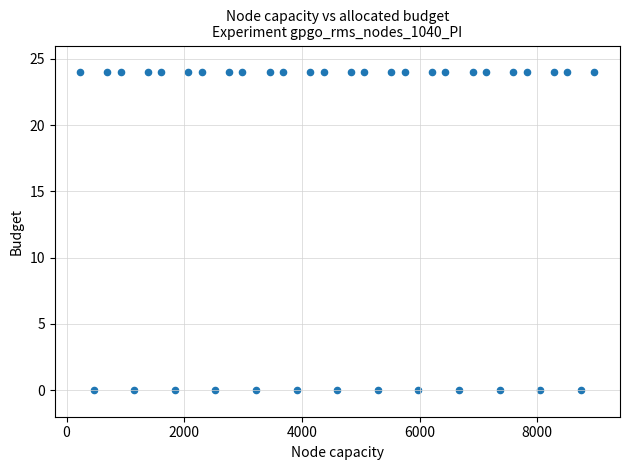

What is the range of Y values (max minus min)?

24